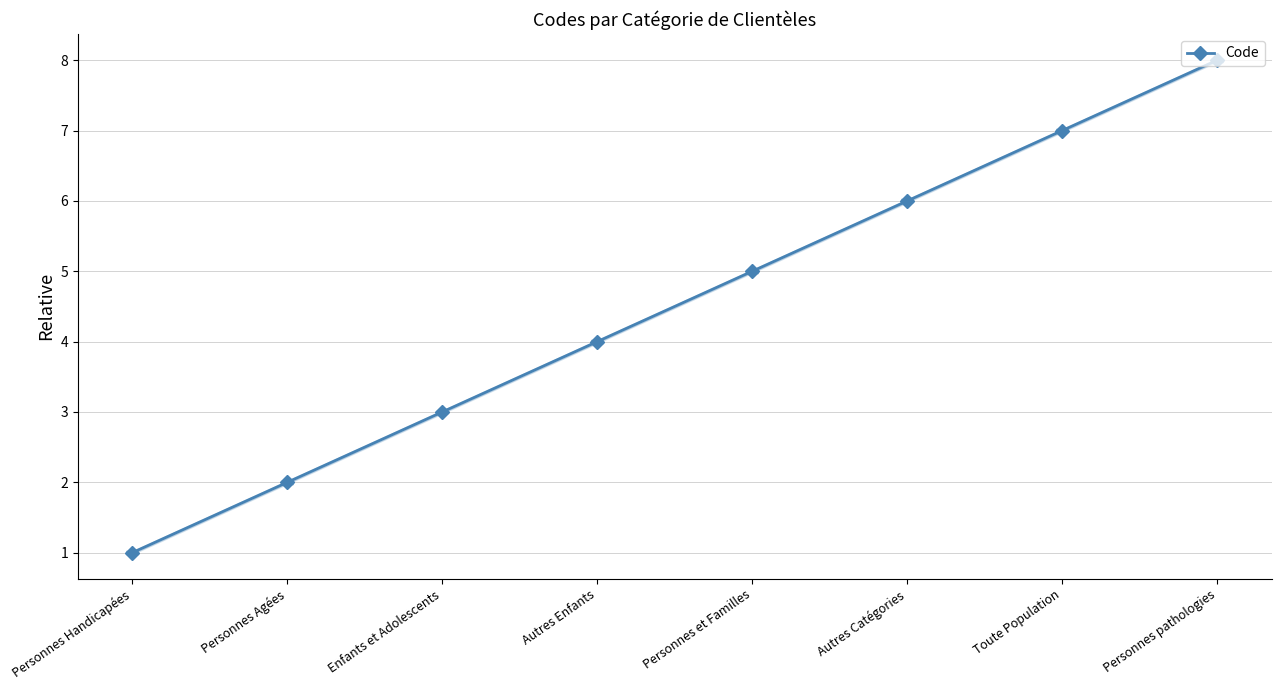

How many lines are shown in the chart?

1